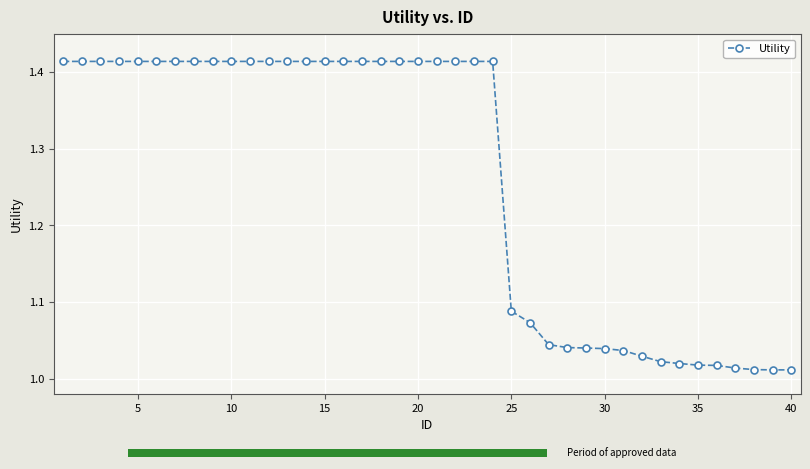

Are the bars grouped side by side (vs. stacked)?

No